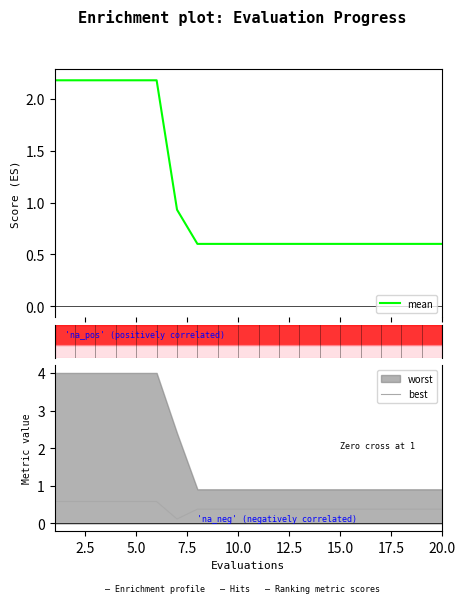

True or false: mean and best intersect in this chart.

False